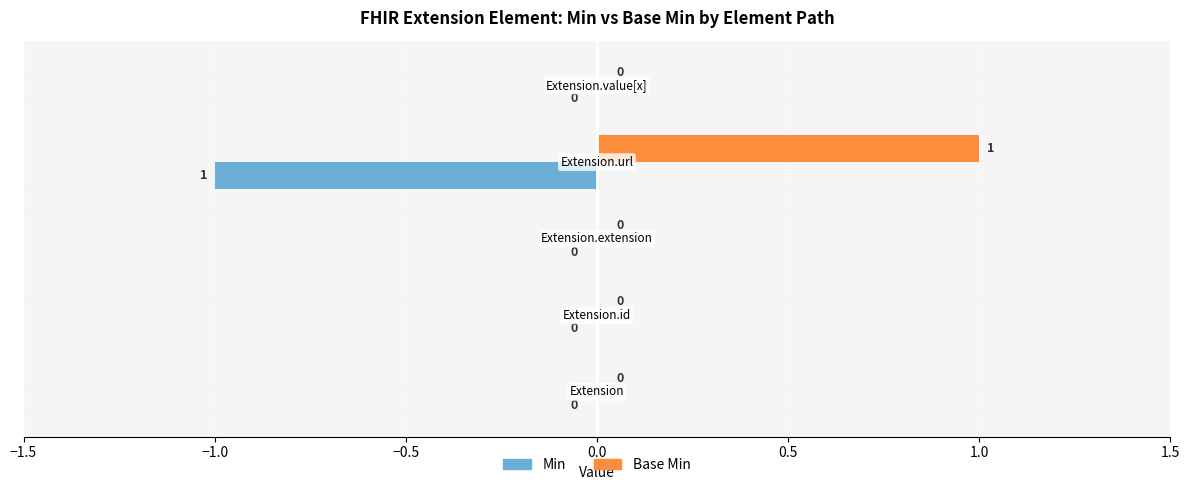

How many Min values are between 0 and 1?

4